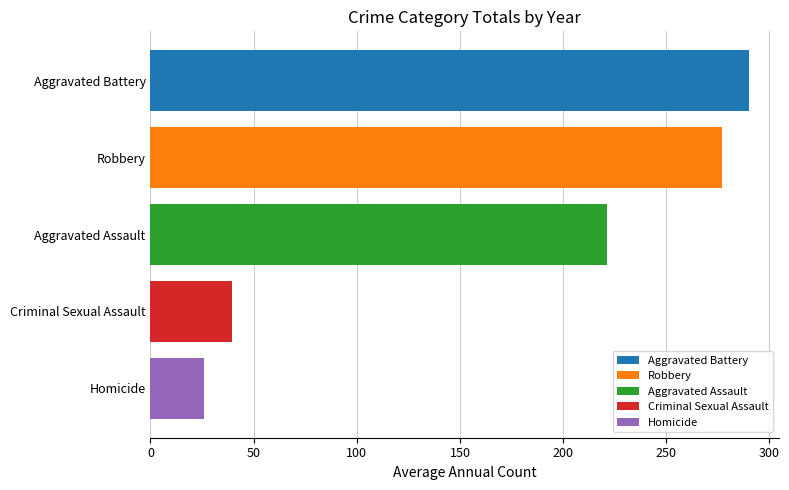

What is the value of the 2nd bar from the top?

276.9